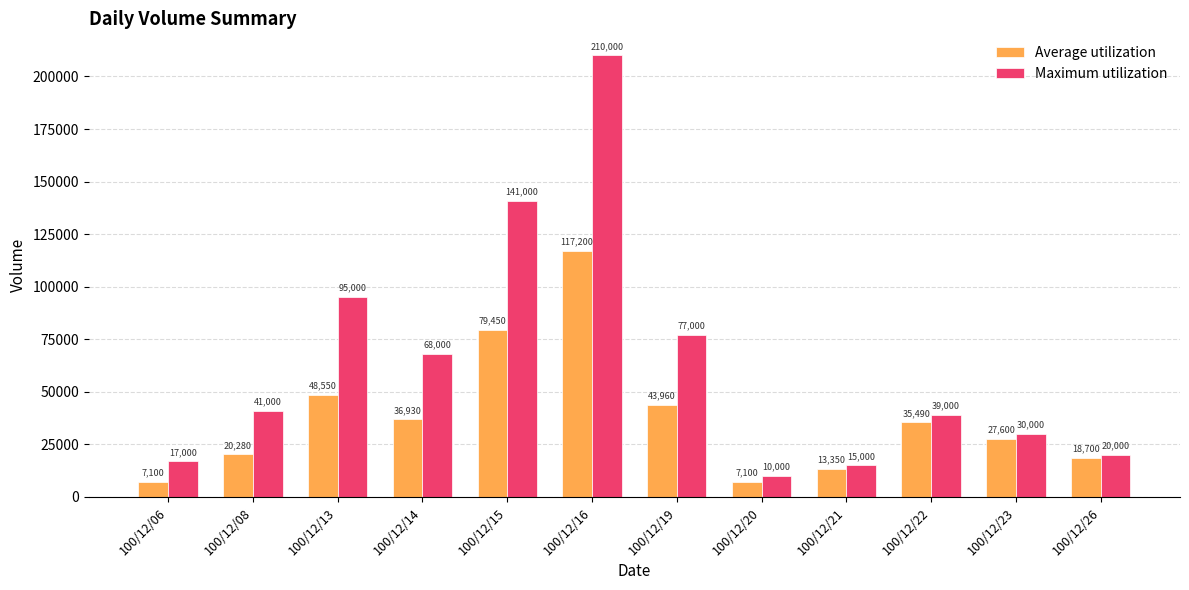

Reading left to right, what are all the values shown in this chart?

Average utilization: 7100	20280	48550	36930	79450	117200	43960	7100	13350	35490	27600	18700
Maximum utilization: 17000	41000	95000	68000	141000	210000	77000	10000	15000	39000	30000	20000